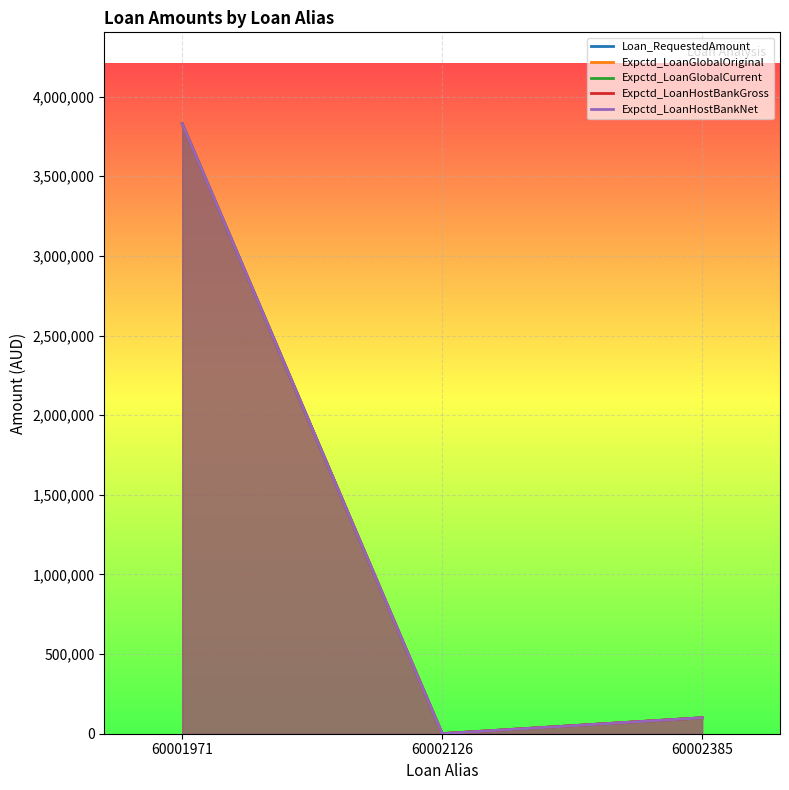

Reading left to right, list all the values displayed in this chart.

Loan_RequestedAmount: 60001971=3828950.5	60002126=323.8	60002385=100000.0
Expctd_LoanGlobalOriginal: 60001971=3828950.5	60002126=323.8	60002385=100000.0
Expctd_LoanGlobalCurrent: 60001971=3828950.5	60002126=323.8	60002385=100000.0
Expctd_LoanHostBankGross: 60001971=3828950.5	60002126=323.8	60002385=100000.0
Expctd_LoanHostBankNet: 60001971=3828950.5	60002126=323.8	60002385=100000.0